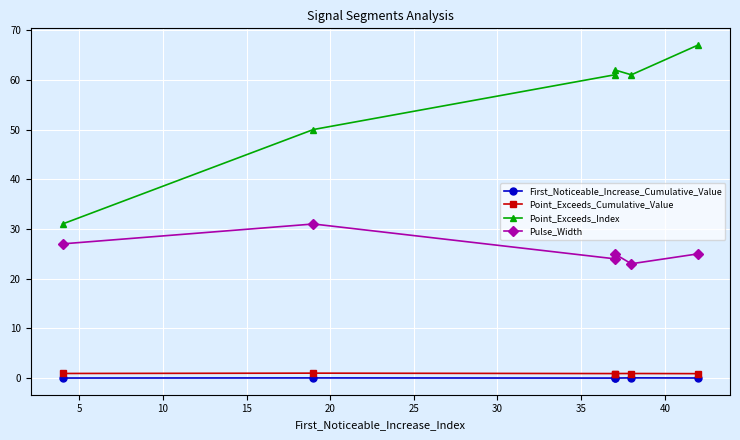

True or false: Pulse_Width and Point_Exceeds_Cumulative_Value intersect in this chart.

False